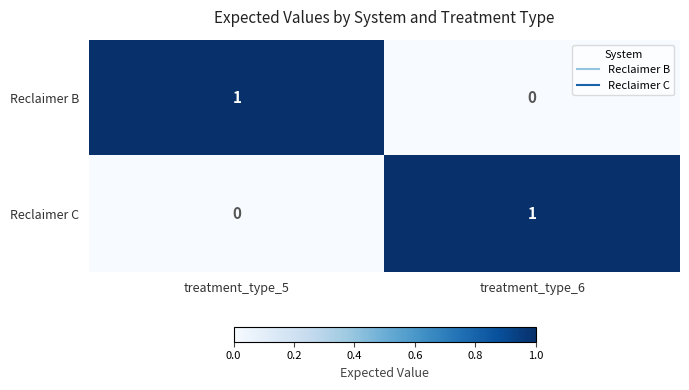

Where is Reclaimer C nearest to the value 0?

treatment_type_5